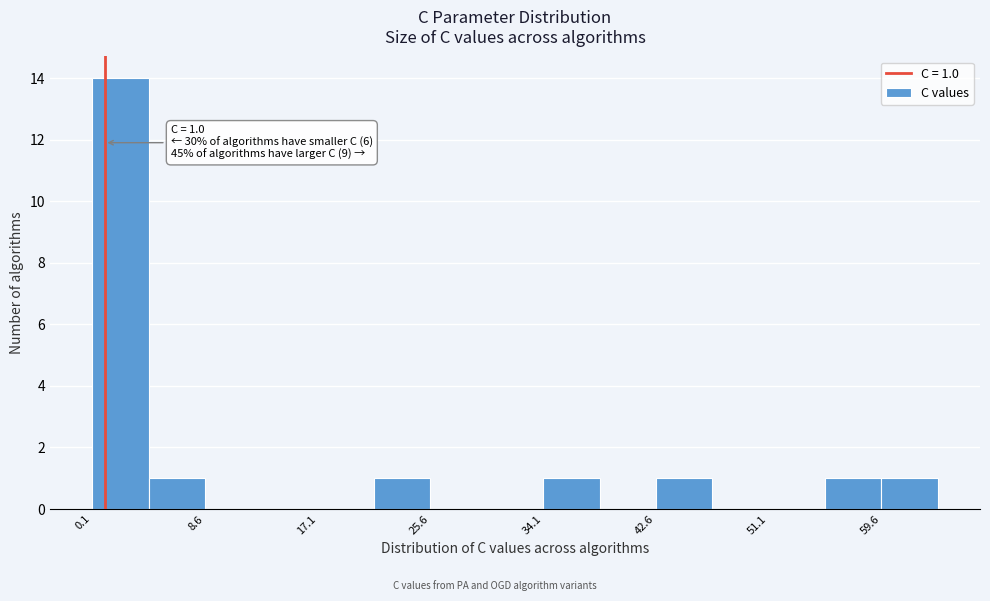

Over which range of the x-axis is the bar tallest?

0 to 4